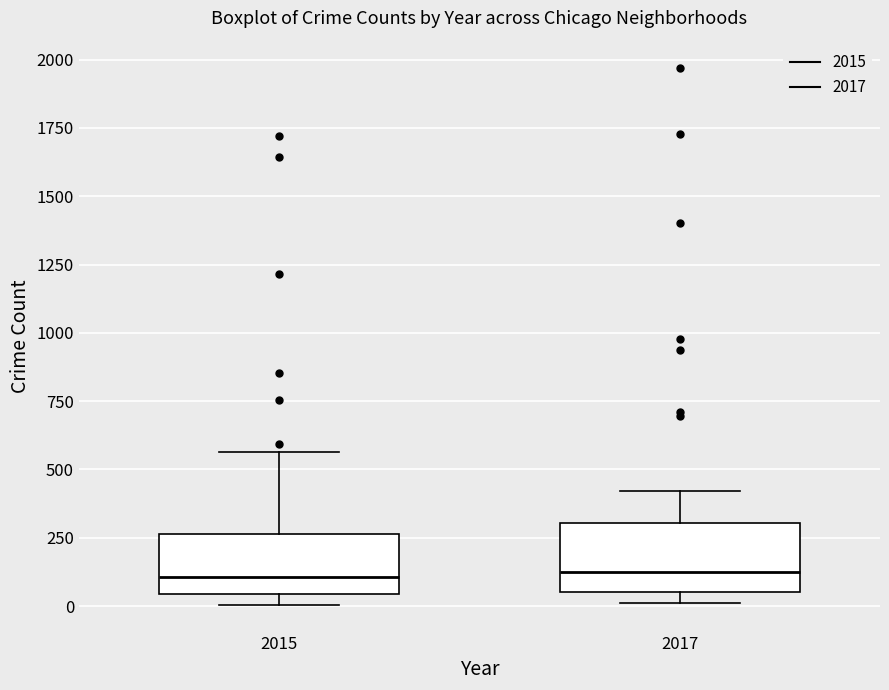

Reading left to right, read every box against the y-axis: the position of its median line, the range the box covers, and the ends of its whiskers. The values are not printed on the chart, so give them approximately, as read against the axis.

2015: median 100, box 50 to 250, whiskers 0 to 550
2017: median 100, box 50 to 300, whiskers 0 to 400